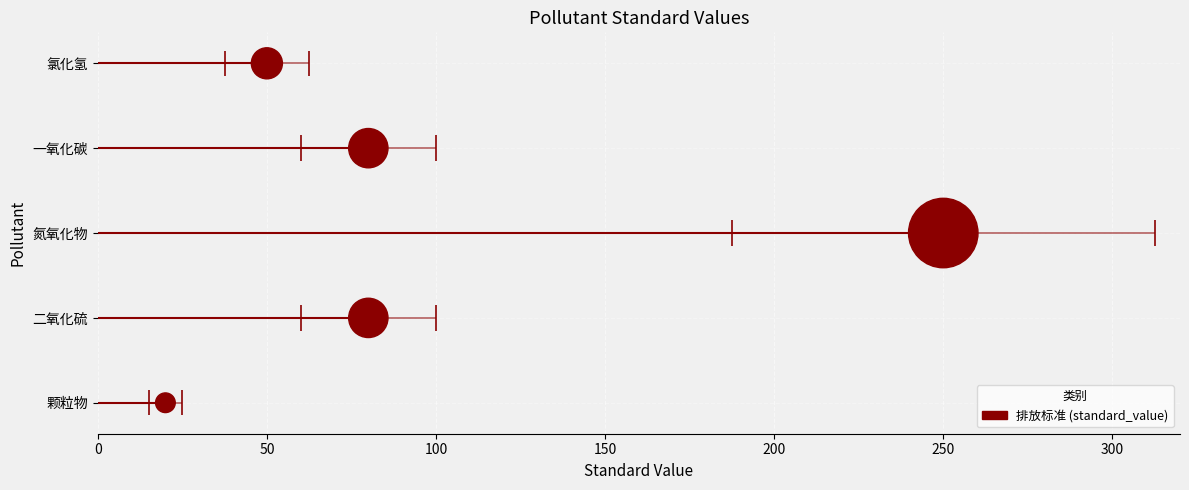

Approximately how many times larger is the value at 100 compared to 50?

2.0